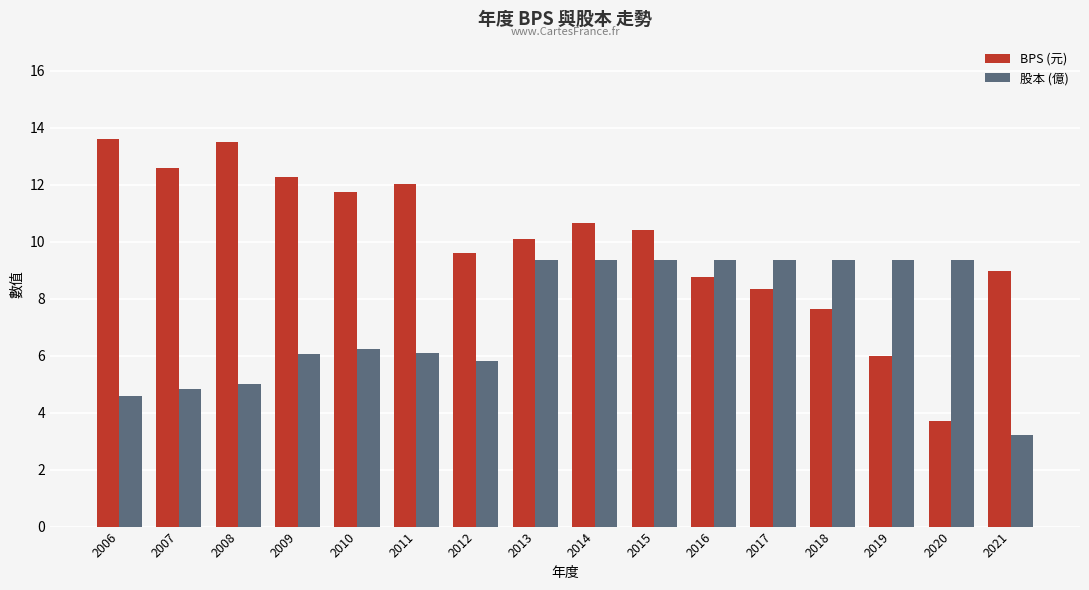

What is the value of the 股本 (億) bar at the 16th from the left?

3.2